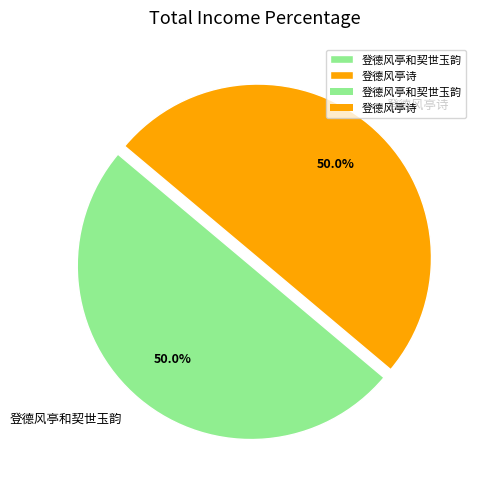

Is it true that 登德风亭诗 is 35% of the pie?

False